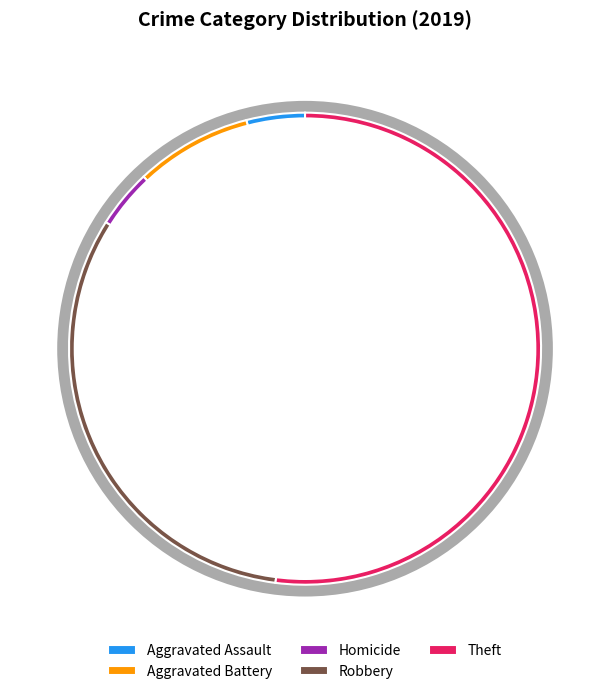

To the nearest percent, what percentage of the pie is Theft?

52%